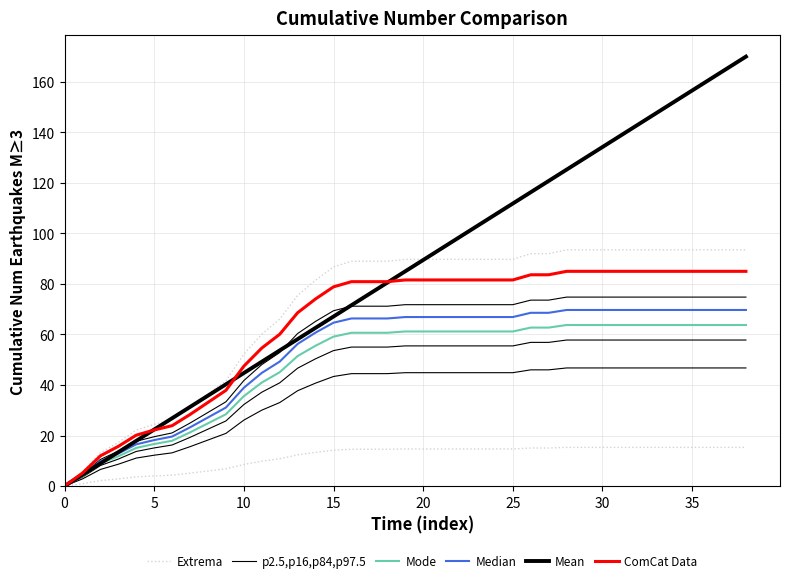

The Extrema series shows 14.7 at 24. True or false?

True